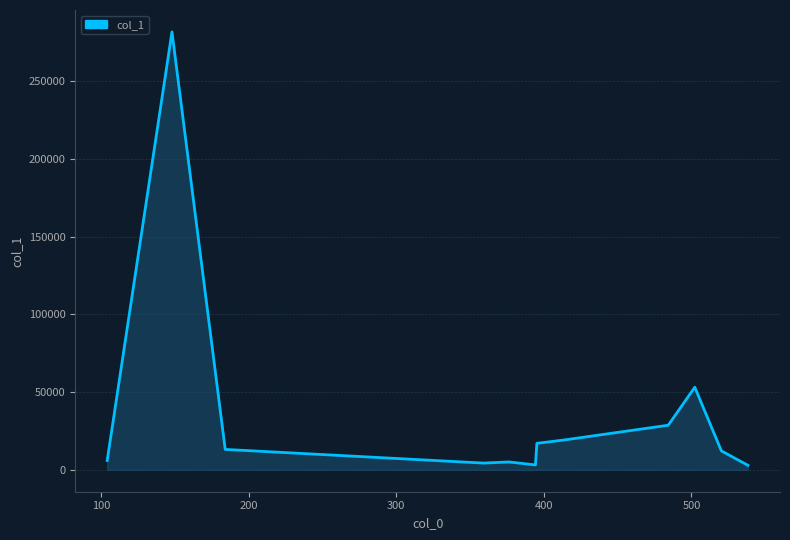

What is the maximum value shown in the chart?

281889.8